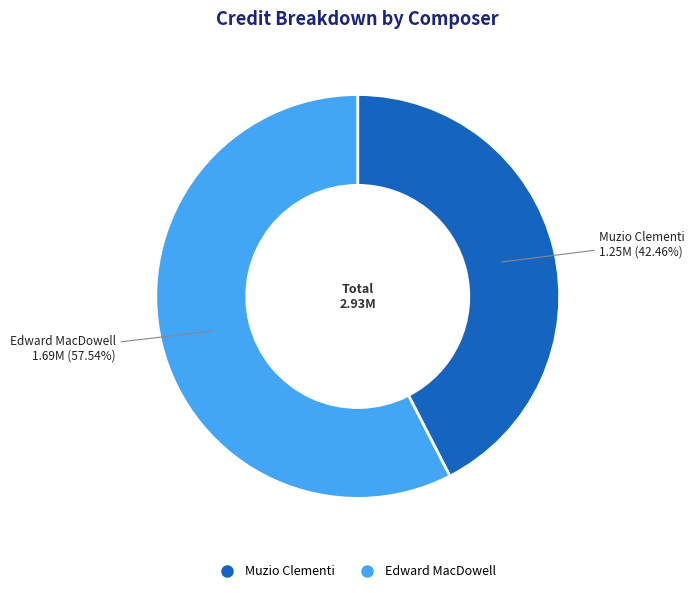

To the nearest percent, what is the difference between the largest and smallest slice percentages?

15%